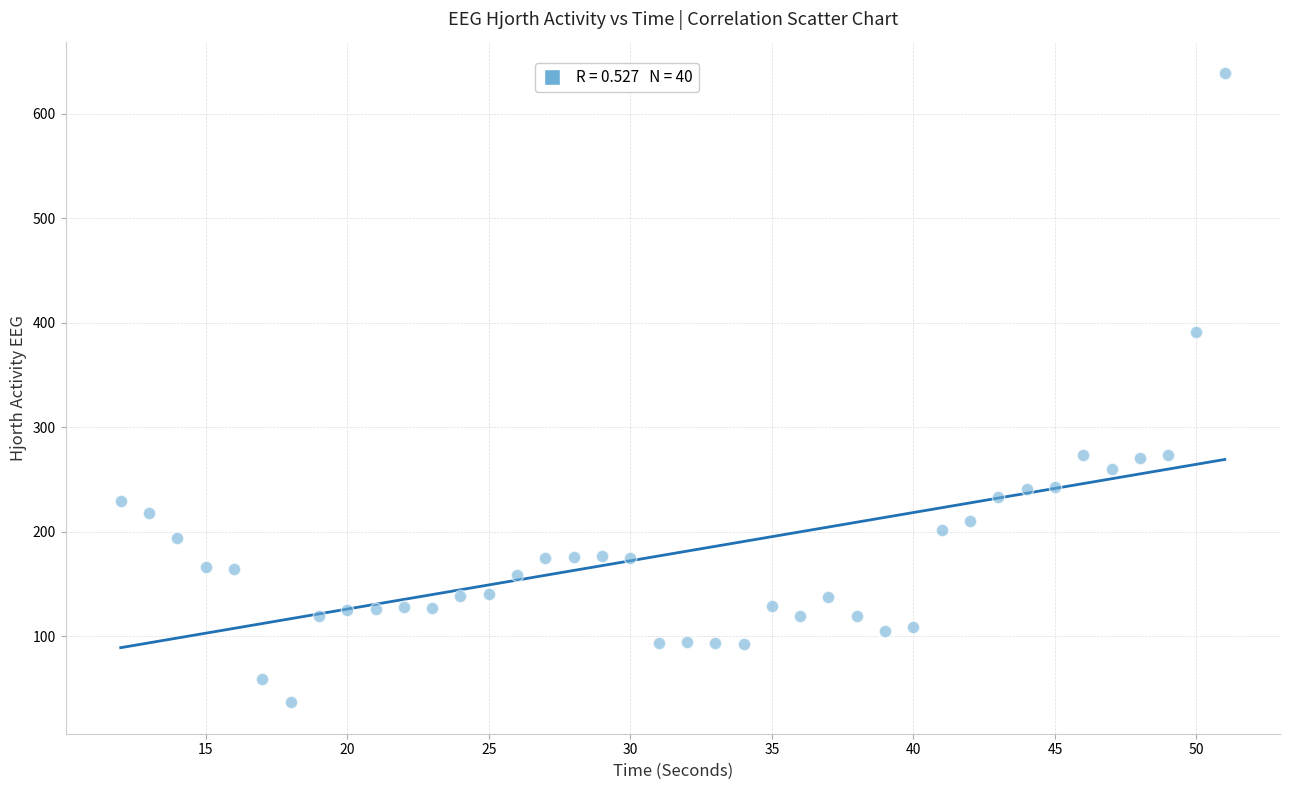

What Y value in the scatter plot is closest to 337?

391.1